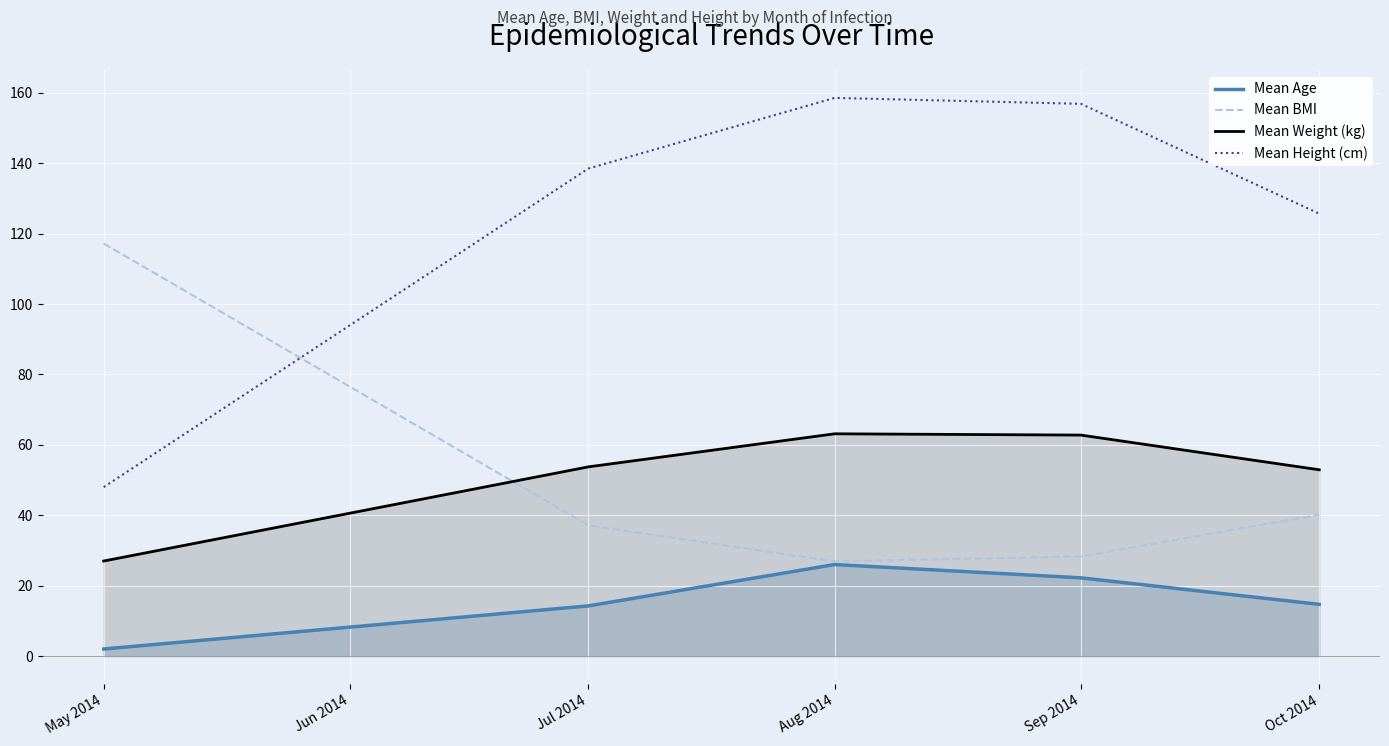

Is it true that Mean Height (cm) equals 28.0 at May 2014?

False